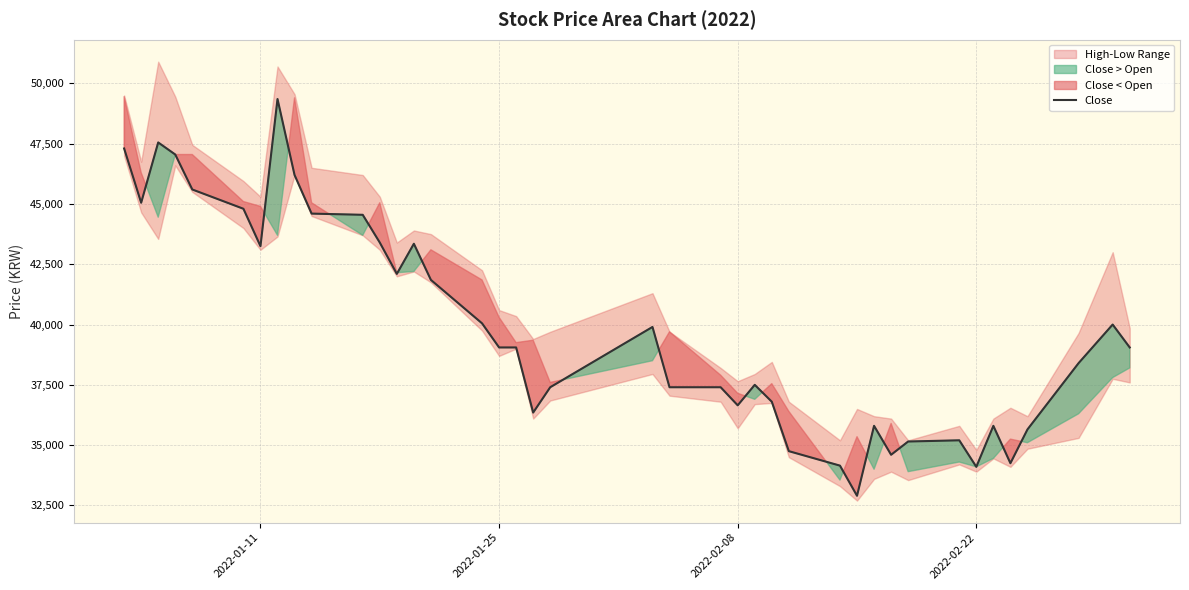

Does the chart display data point markers on the line(s)?

No